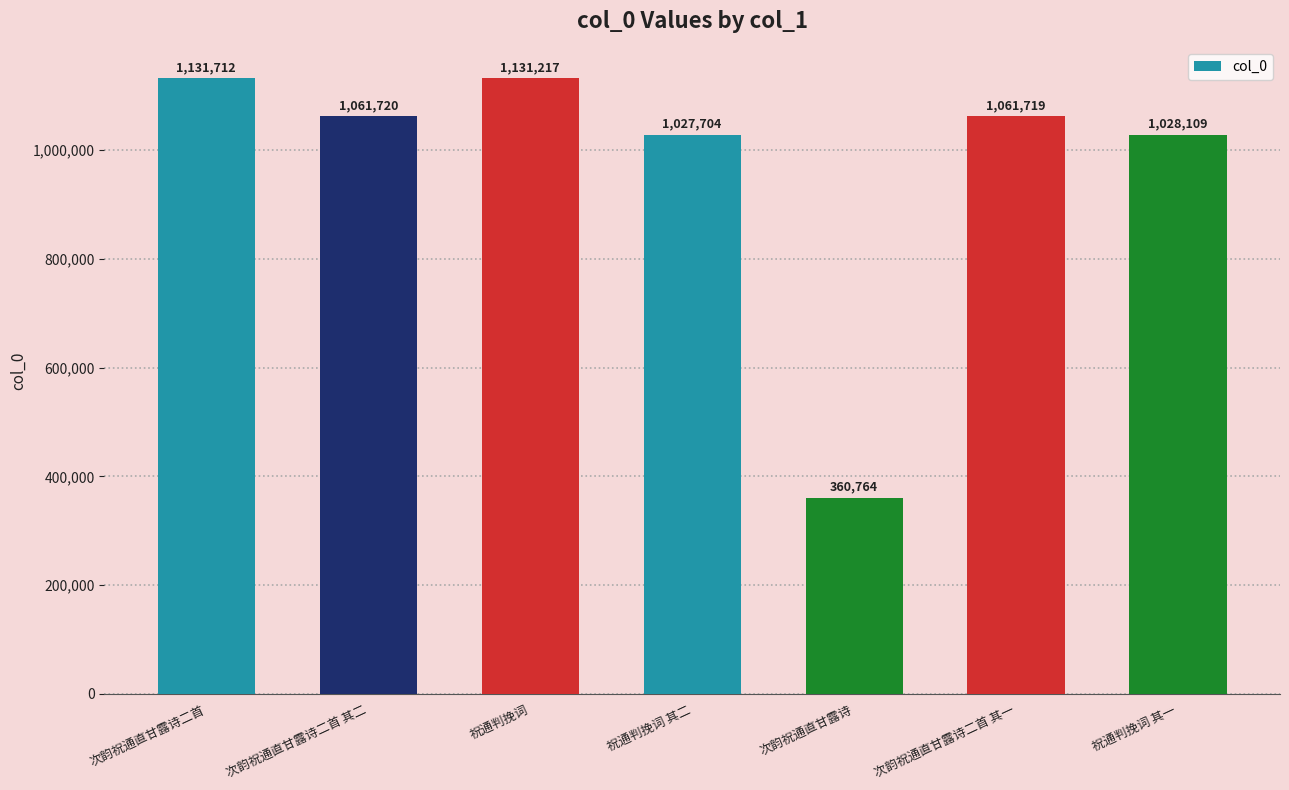

What is the ratio of the value at 祝通判挽词 其二 to the value at 次韵祝通直甘露诗二首?

0.9